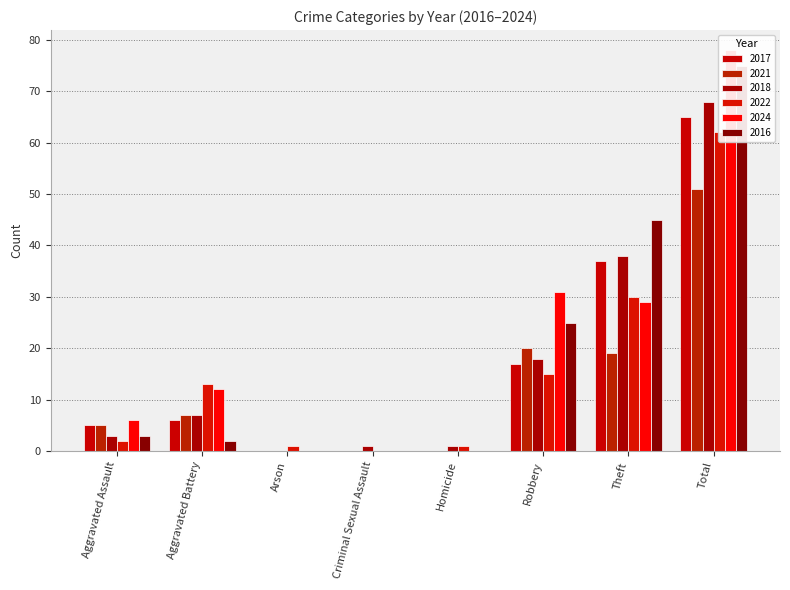

At which category does the chart reach its peak across all series?

Total